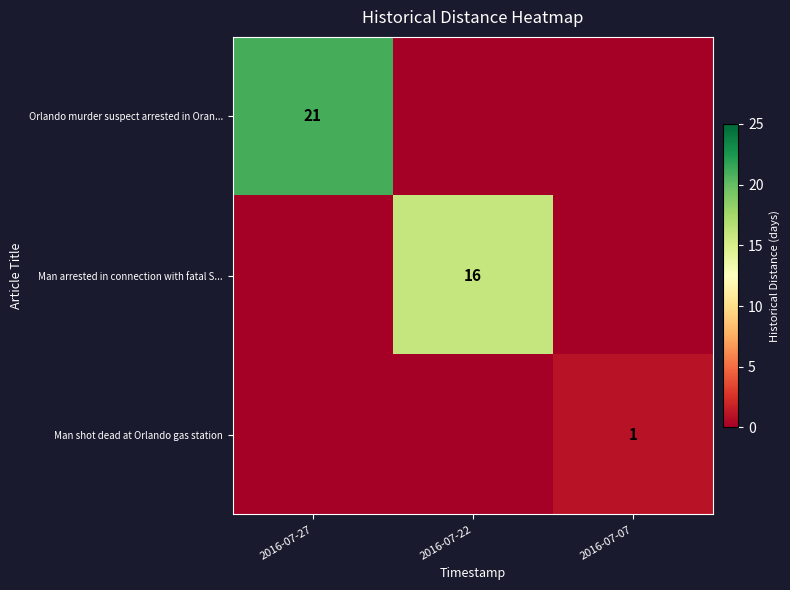

At which category is the sum across all series the highest?

2016-07-27